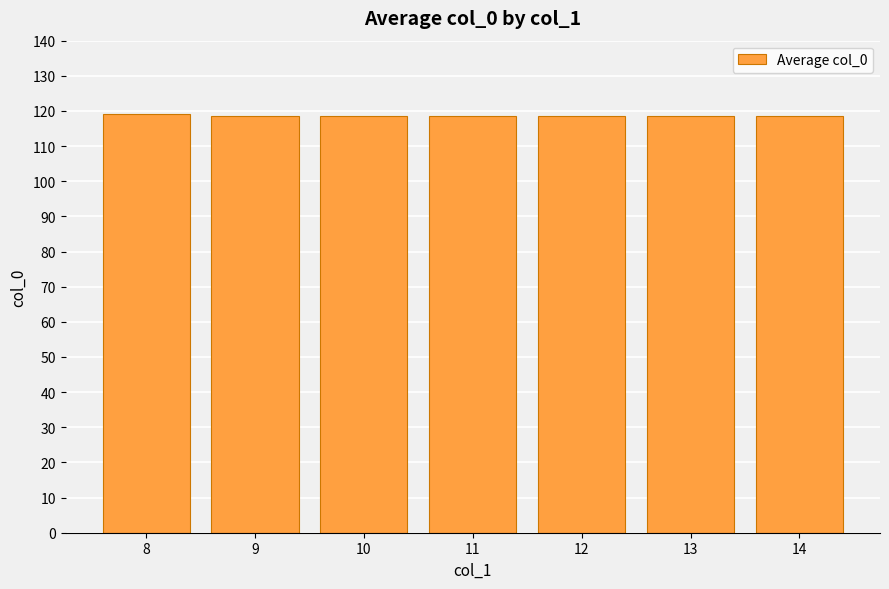

What is the greatest value displayed?

119.0